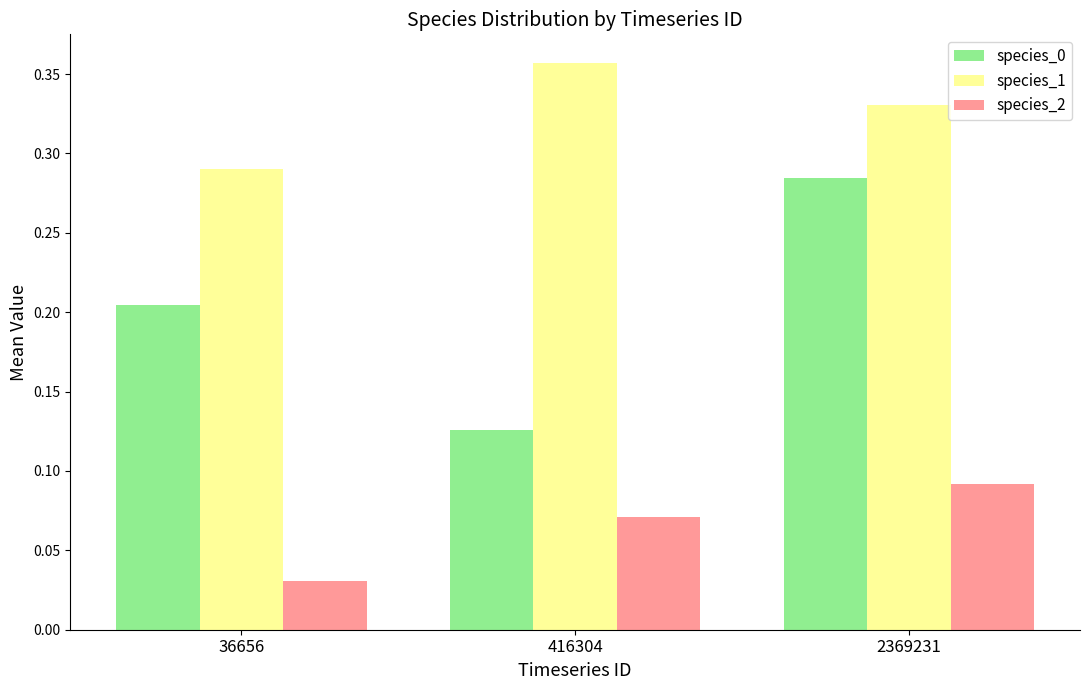

The value of species_0 at 2369231 is 0.5. True or false?

False